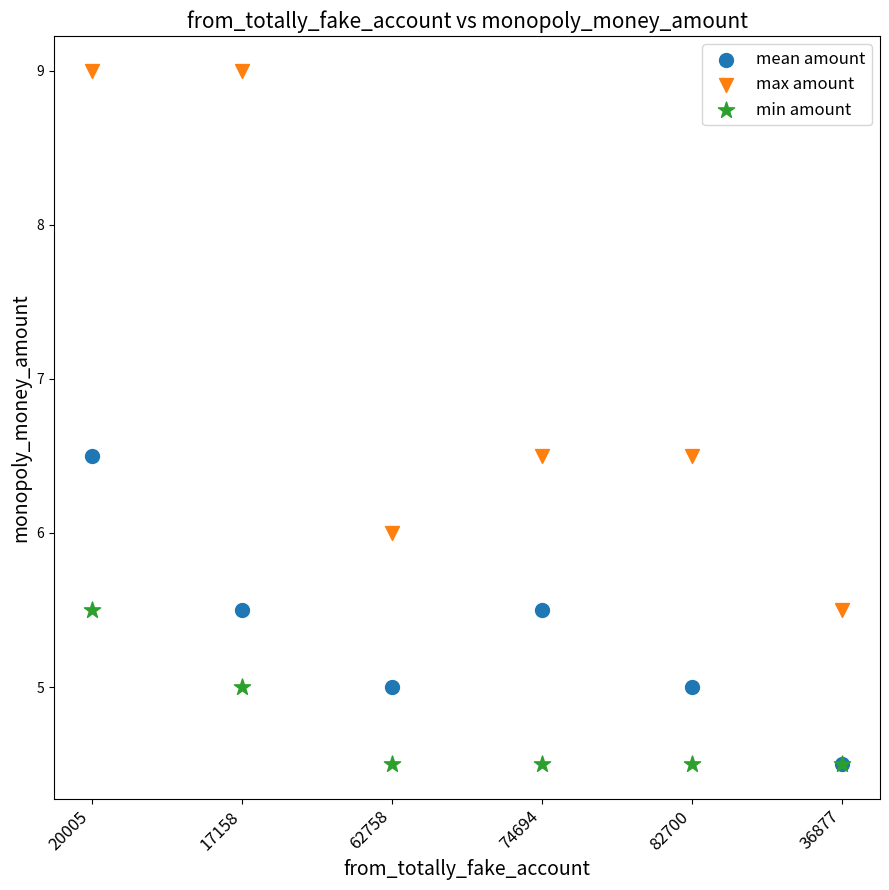

What are all the series names shown in the legend?

mean amount, max amount, min amount